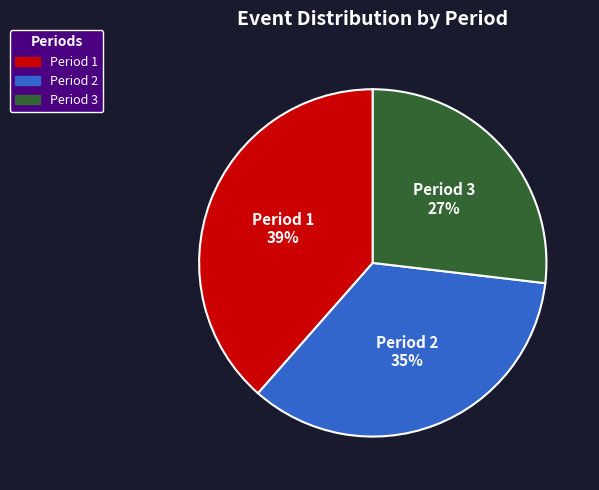

To the nearest percent, what is the average slice percentage?

33%